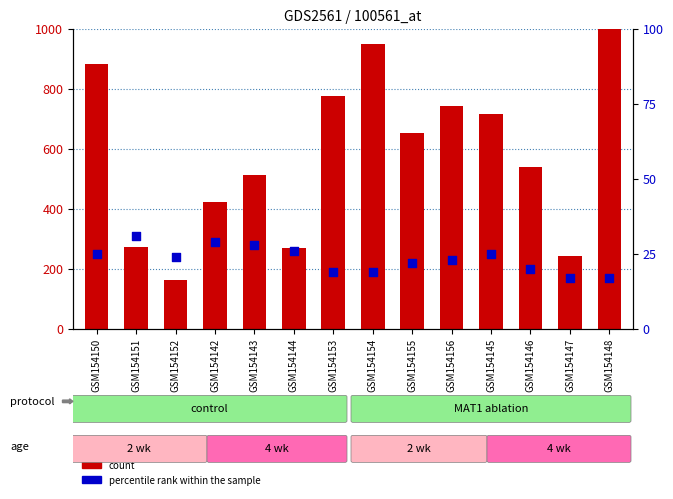

Which series has the largest total across all categories?

count